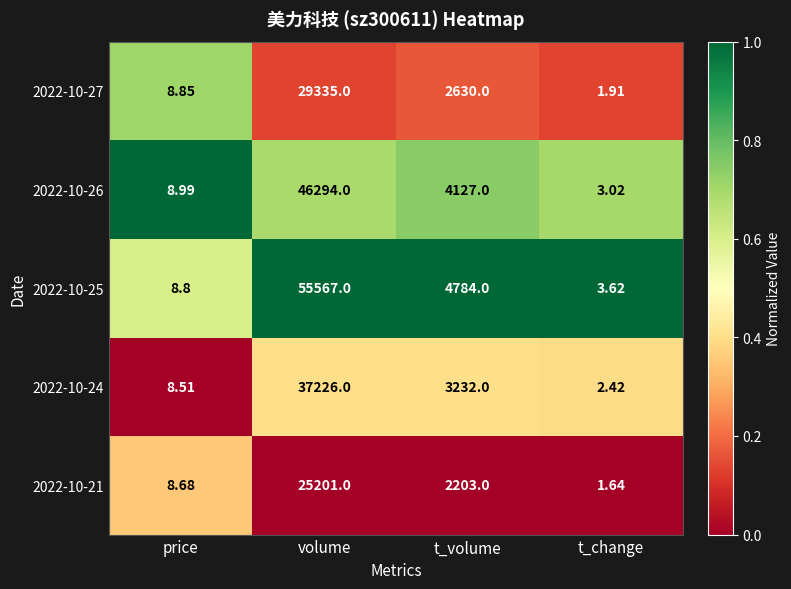

Is the value of 2022-10-21 at t_change greater than the value of 2022-10-25 at volume?

No